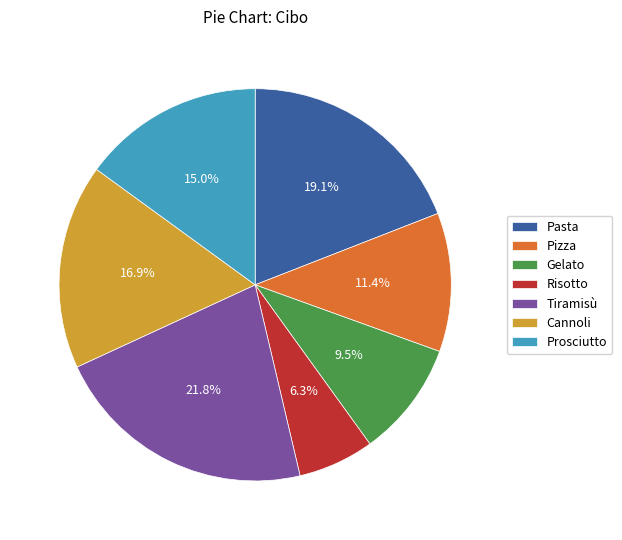

What is the ratio of the value at Prosciutto to the value at Pizza?

1.3